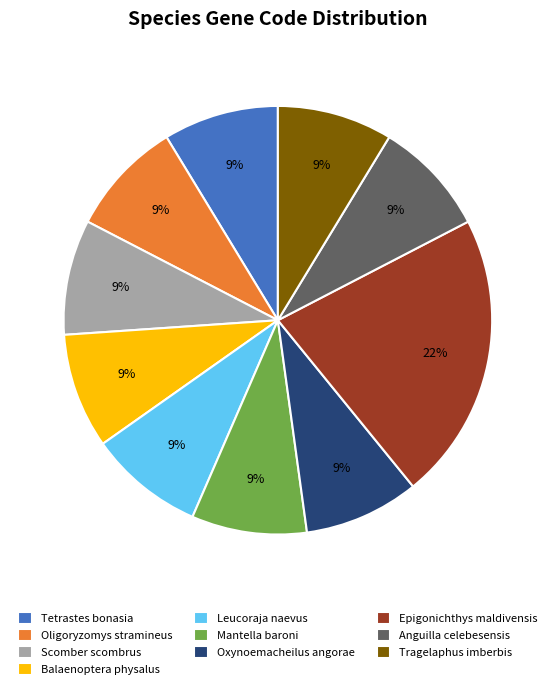

Which slice is the largest?

Epigonichthys maldivensis